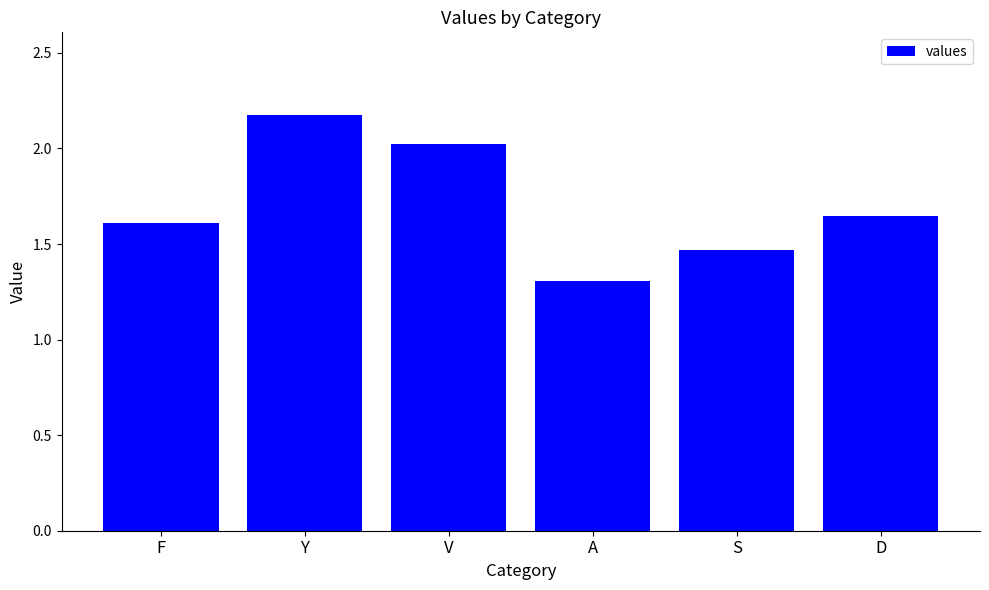

Where is the data nearest to the value 1?

A